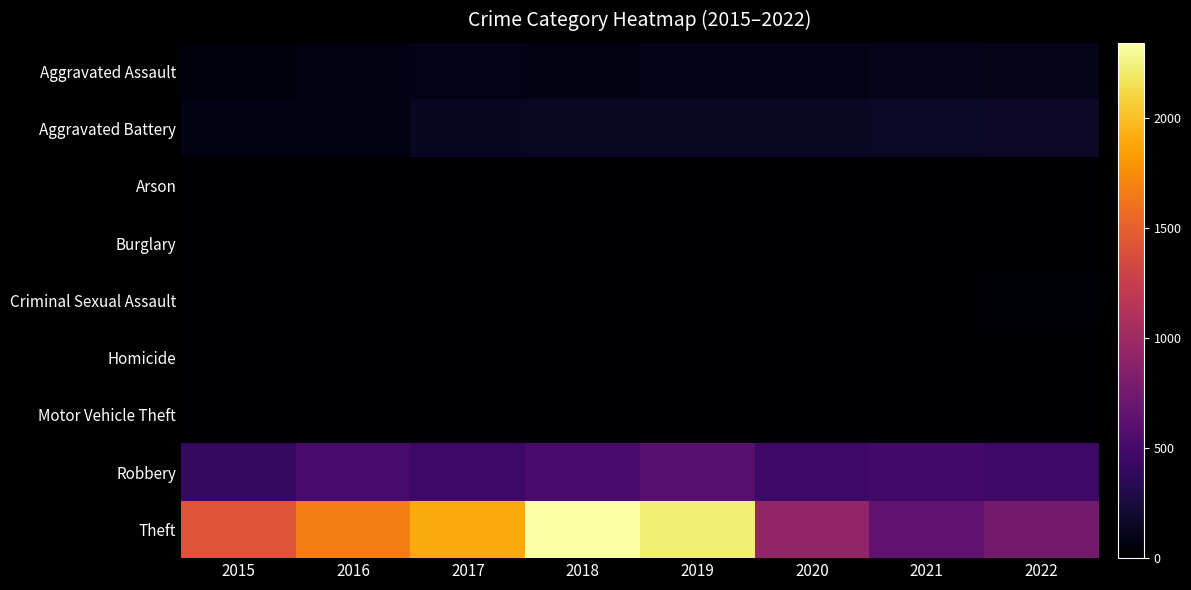

Which category has the lowest value across all series?

2016